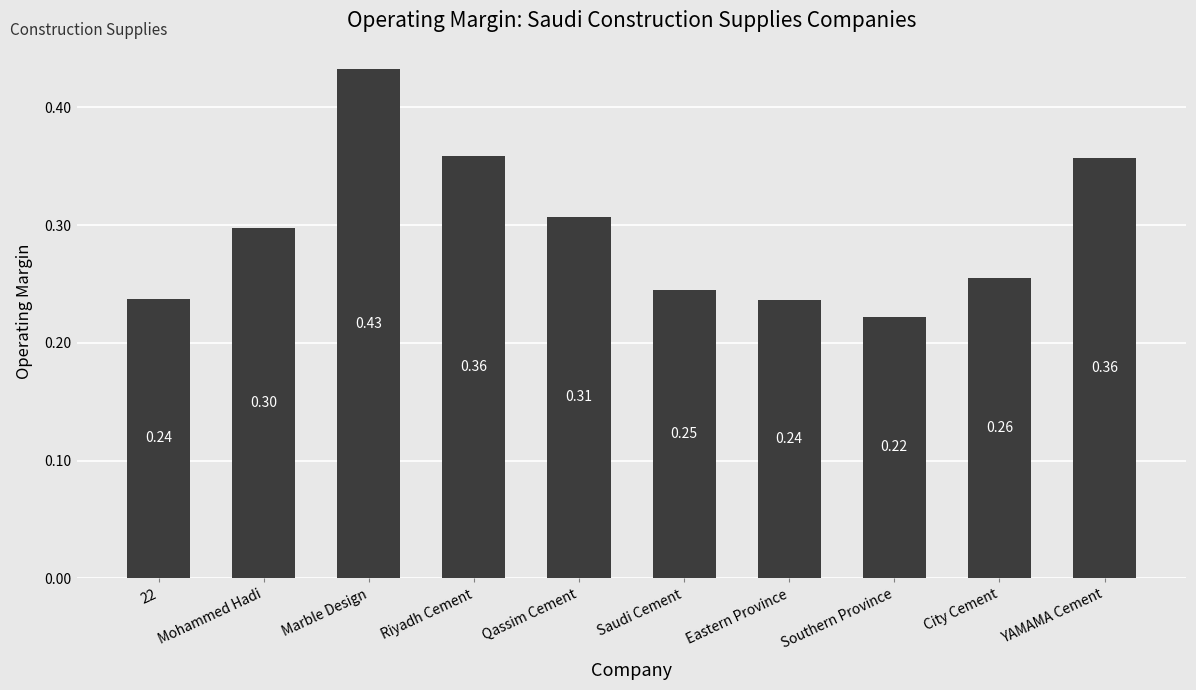

At which label is the value closest to 0?

Southern Province